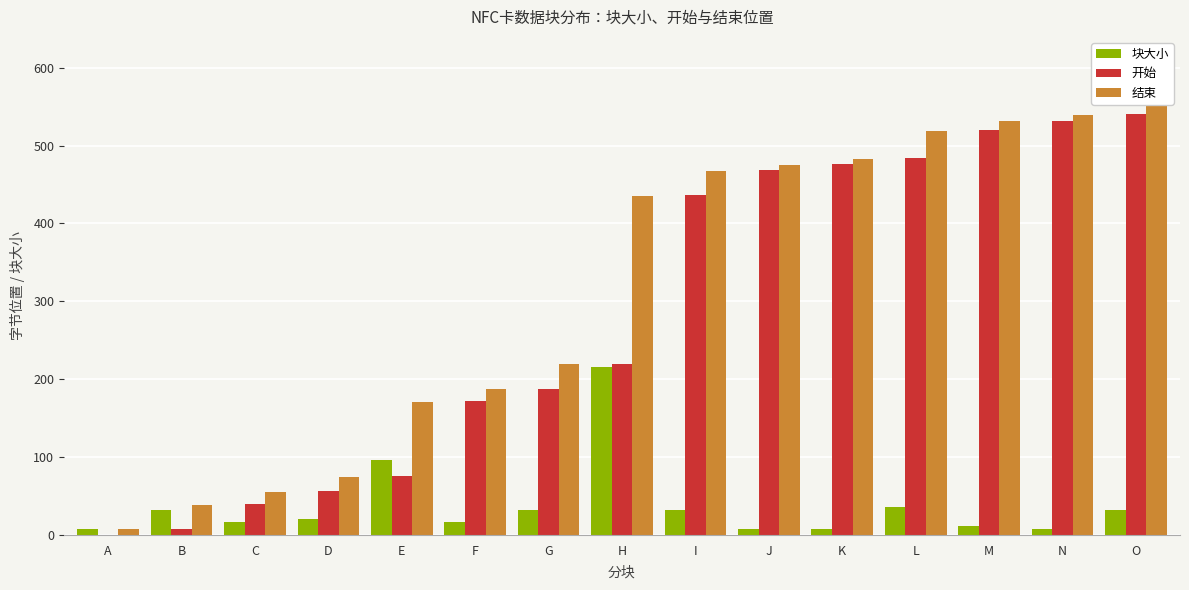

How many bars are there in each group?

3